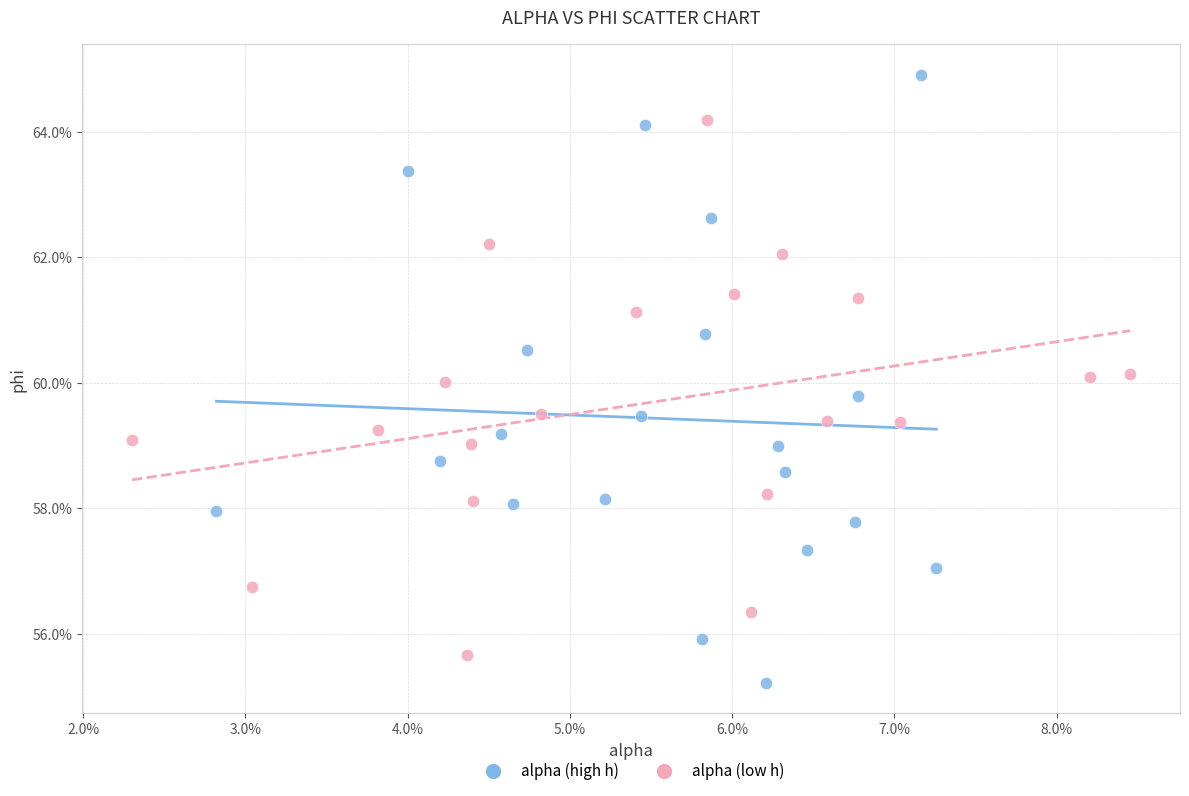

Which series reaches the minimum Y coordinate?

alpha (high h)